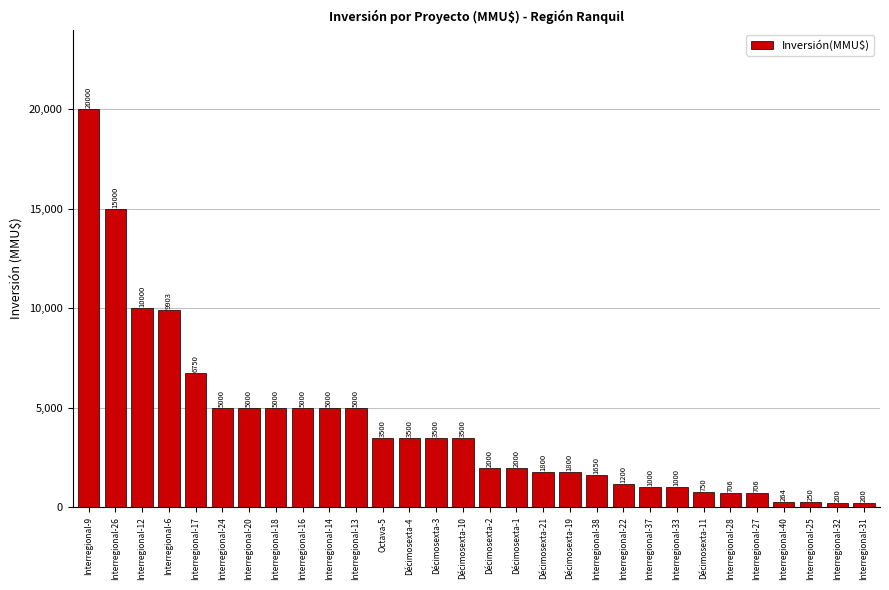

The value at Décimosexta-1 is 413. True or false?

False